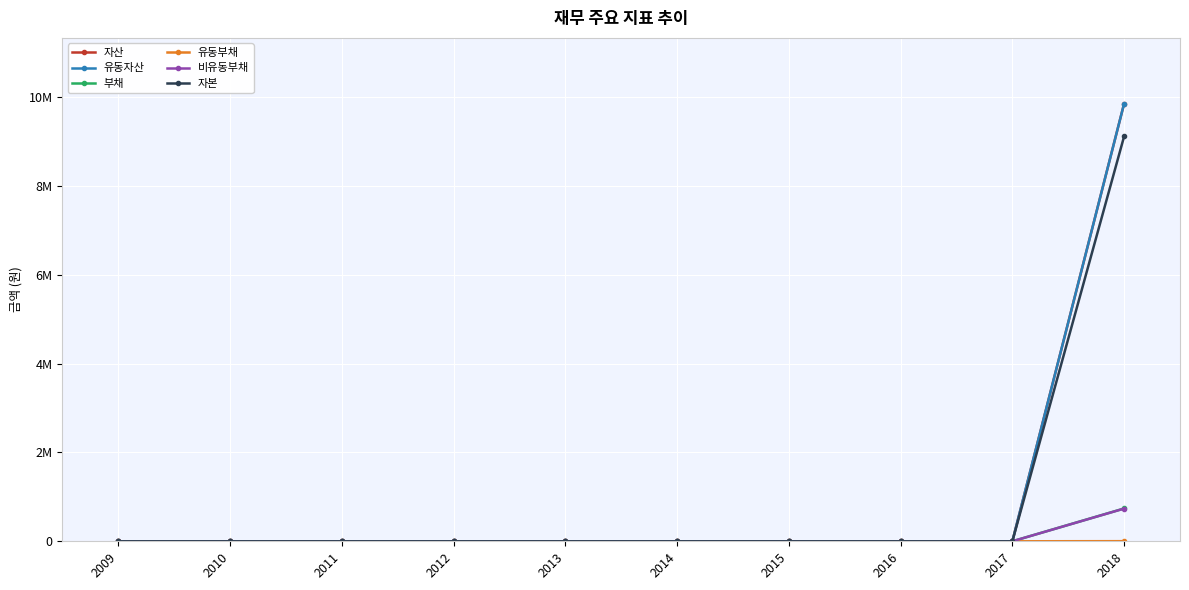

True or false: 부채 has more than 0 interior local peaks.

False